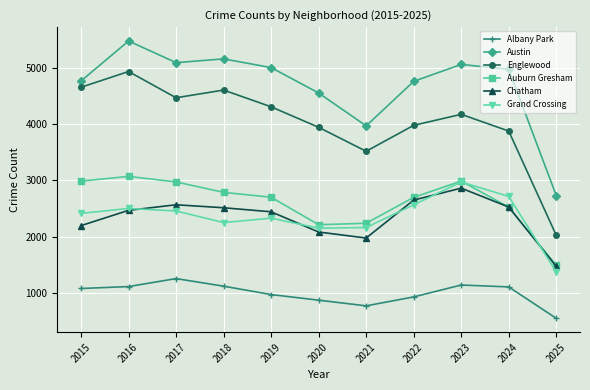

What is the sum of all Auburn Gresham values?

28665